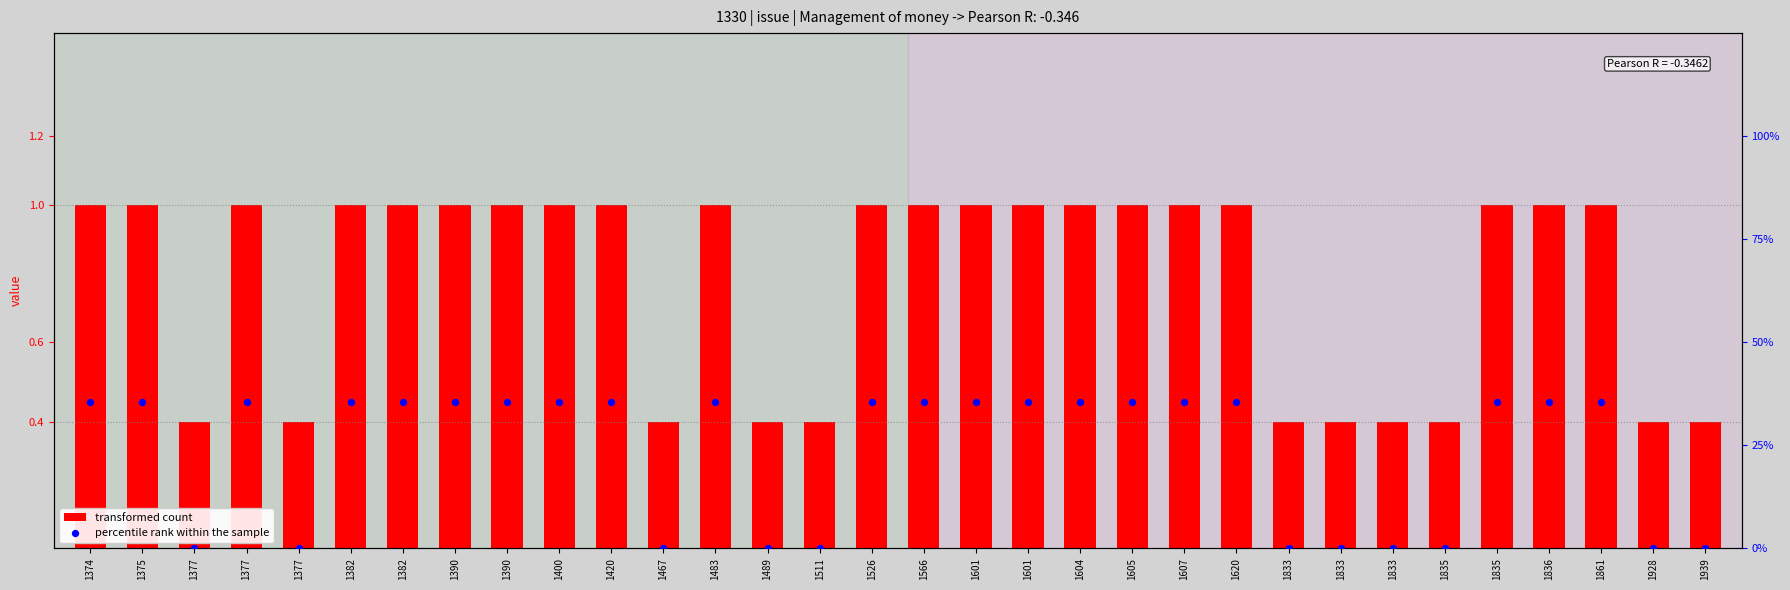

Which series has the largest total across all categories?

percentile rank within the sample